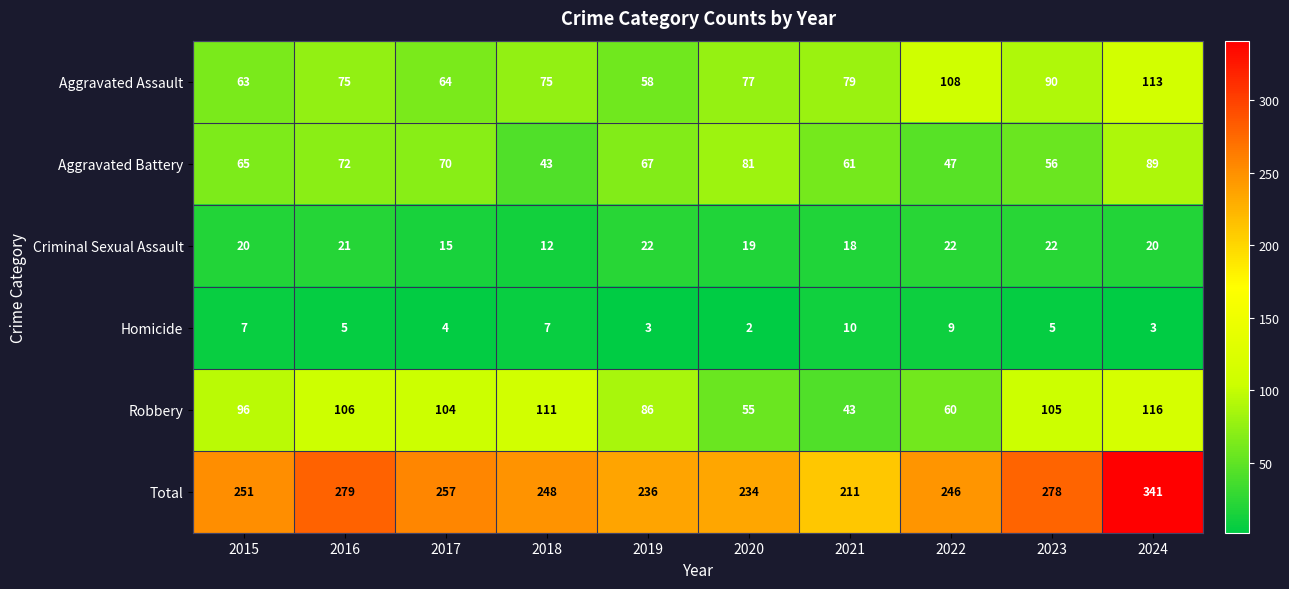

At which label is Robbery closest to 79?

2019